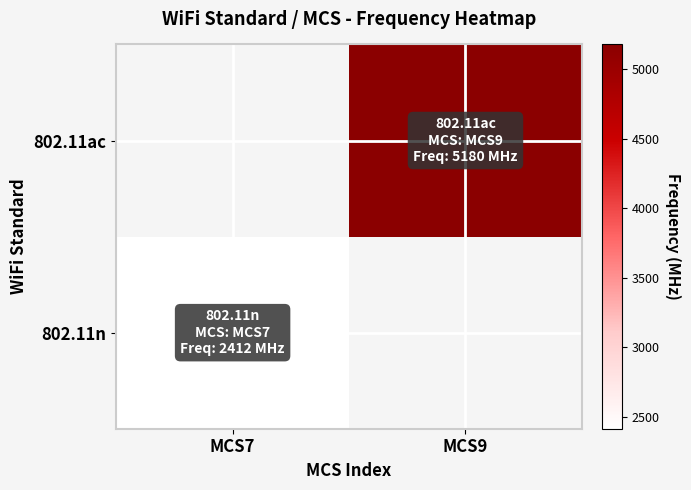

The 802.11n series shows 2412.0 at MCS7. True or false?

True